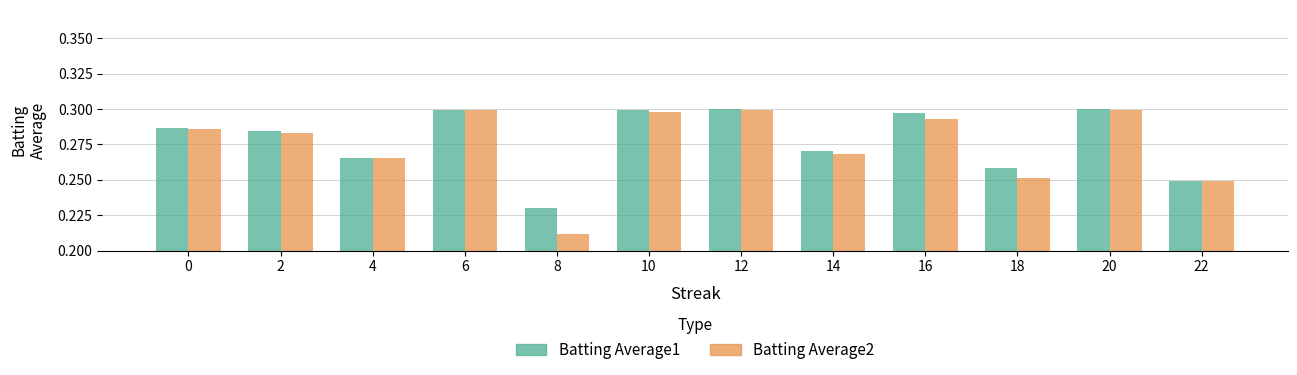

Rank the series by their average value, from highest to lowest.

Batting Average1, Batting Average2